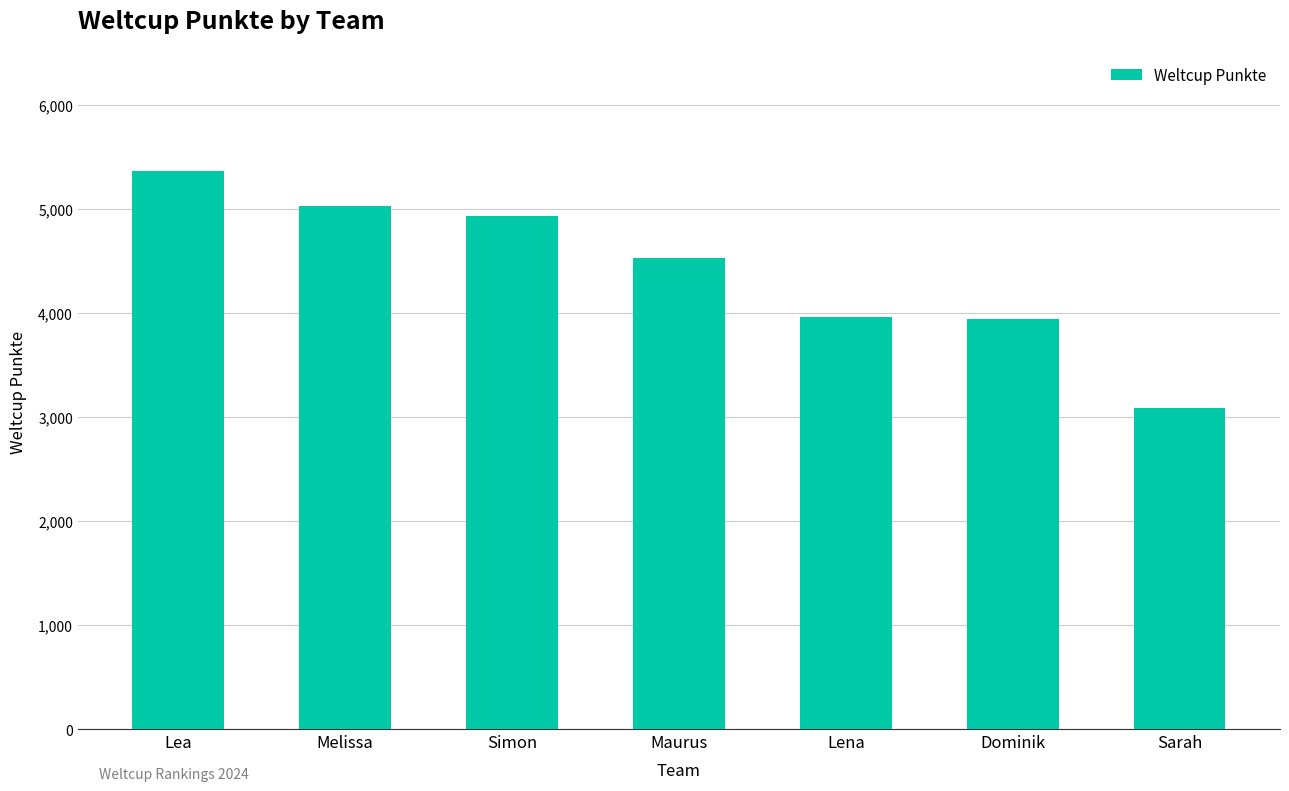

The value at Lea is 9030. True or false?

False